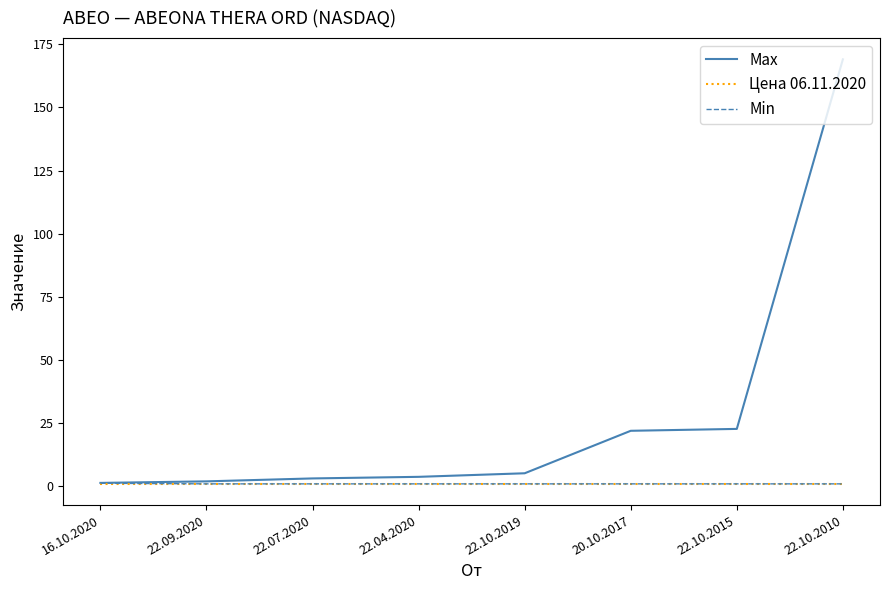

True or false: Цена 06.11.2020 has a value of 1.0 at 22.10.2019.

True